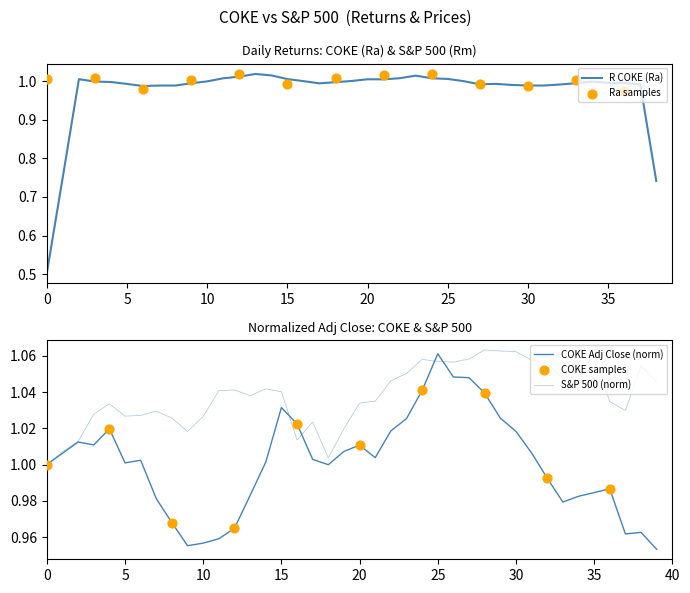

Which series contains the highest Y value?

Adj Close (S&P 500)